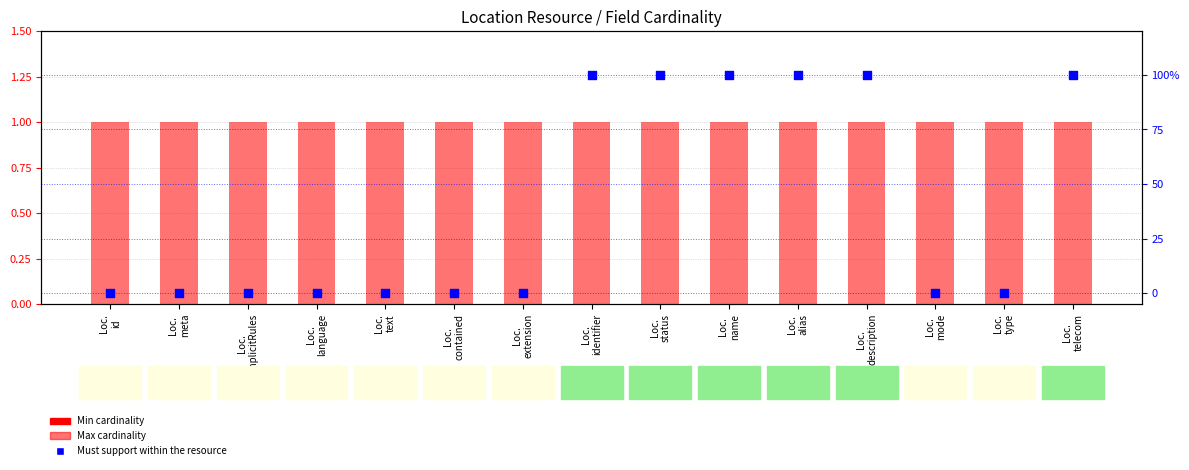

At how many categories does at least one series exceed 74?

6